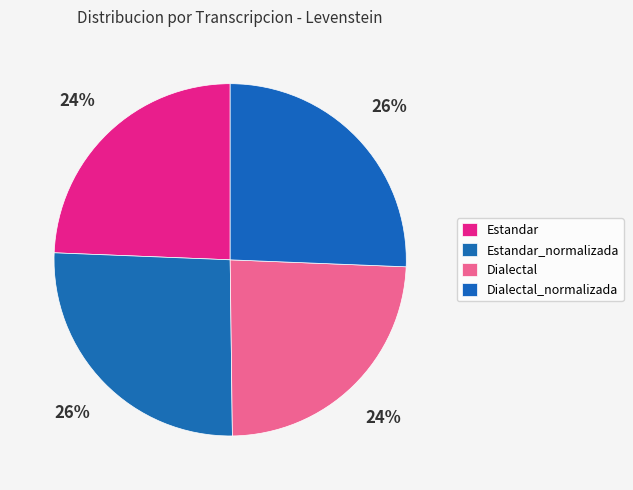

What is the smallest slice in the pie chart?

Dialectal